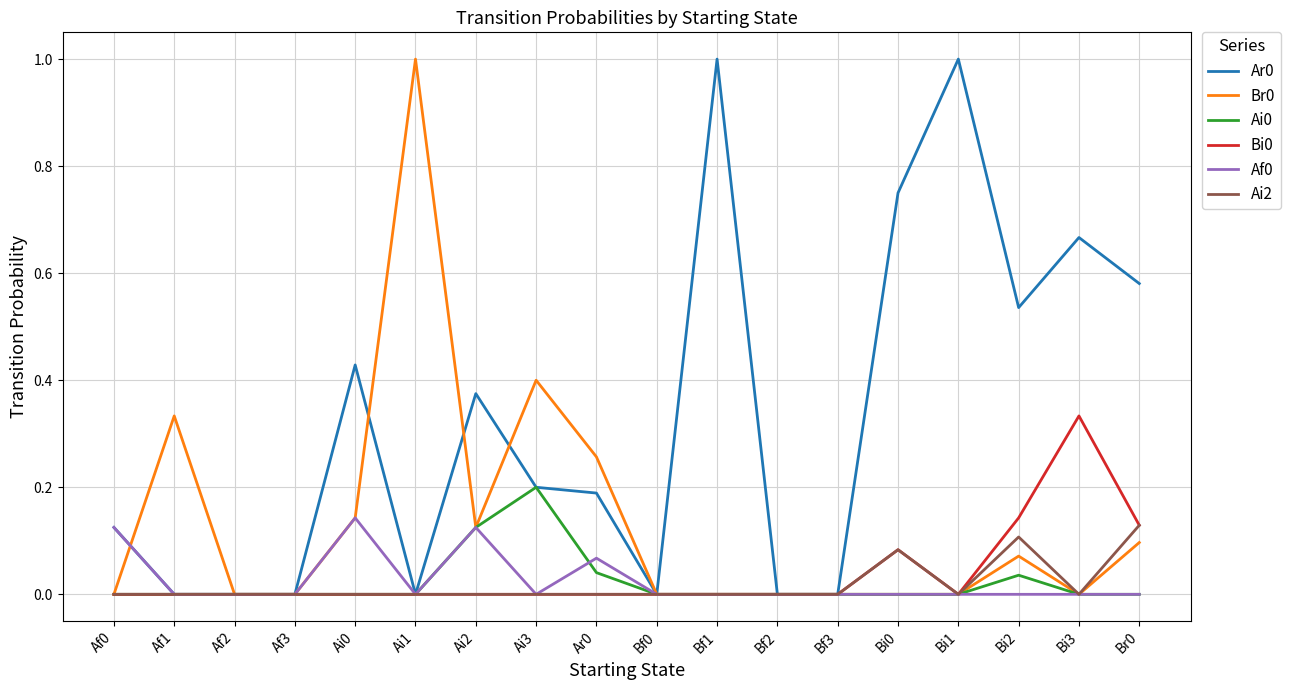

The Ar0 series shows 0.1 at Bi3. True or false?

False